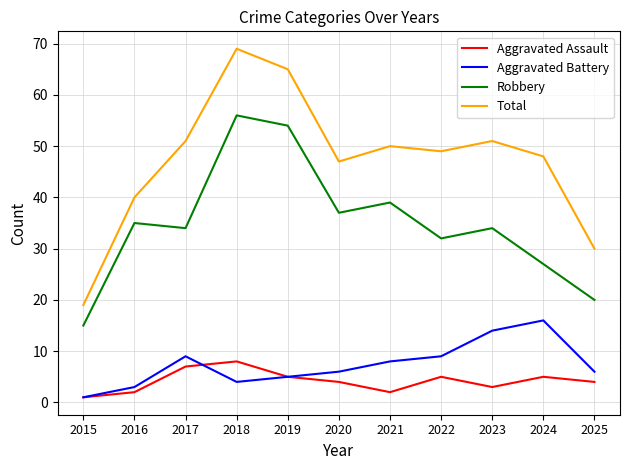

Read the Total value at 2018, to the nearest 10.

70